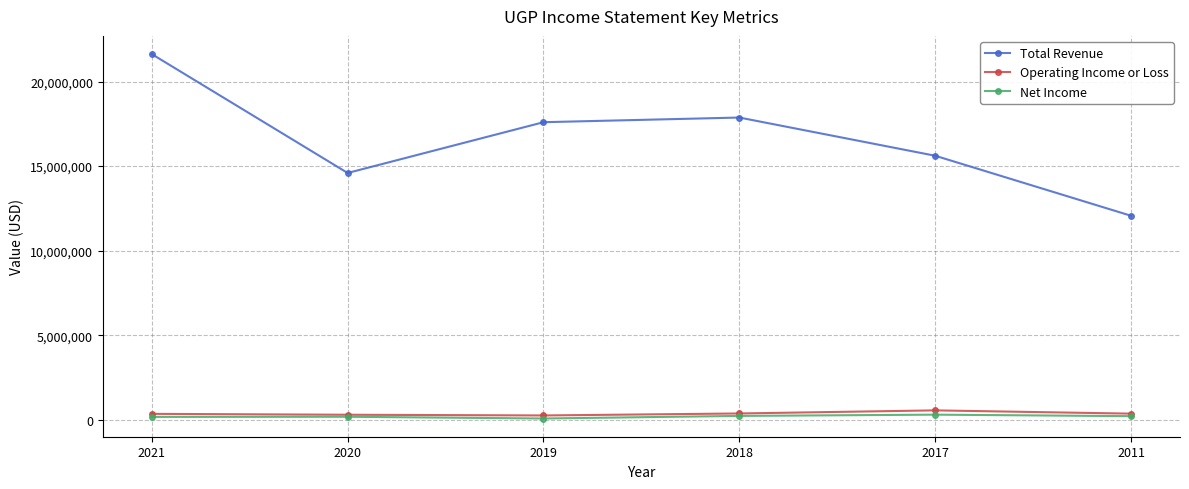

True or false: Total Revenue and Operating Income or Loss cross at least once.

False